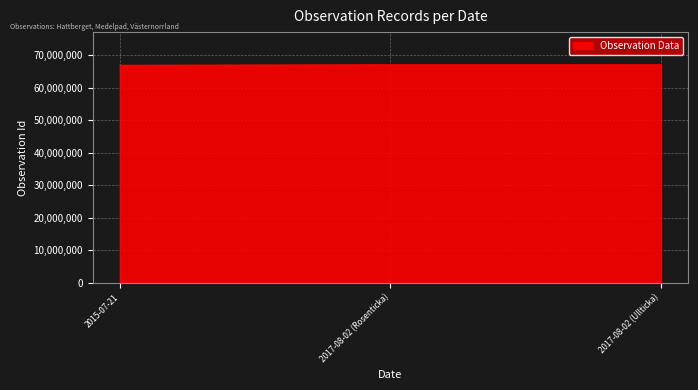

Where is the data nearest to the value 66921875?

2017-08-02 (Rosenticka)